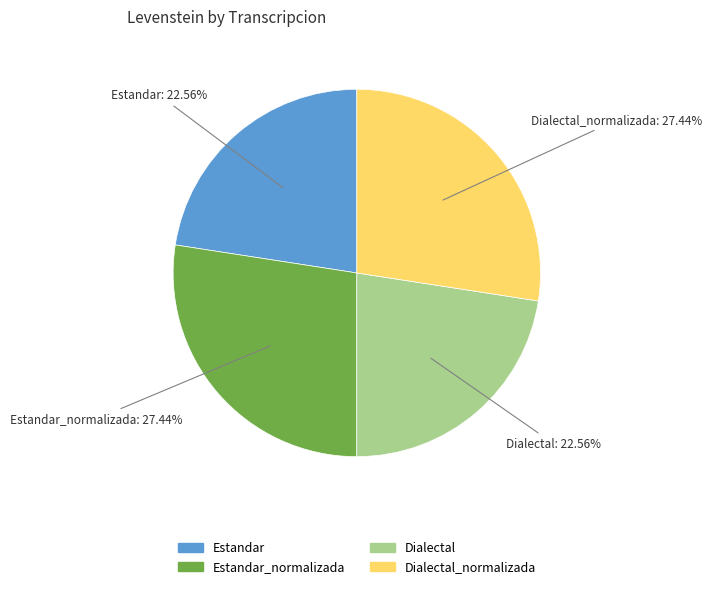

Is there any slice that represents more than half of the pie?

No